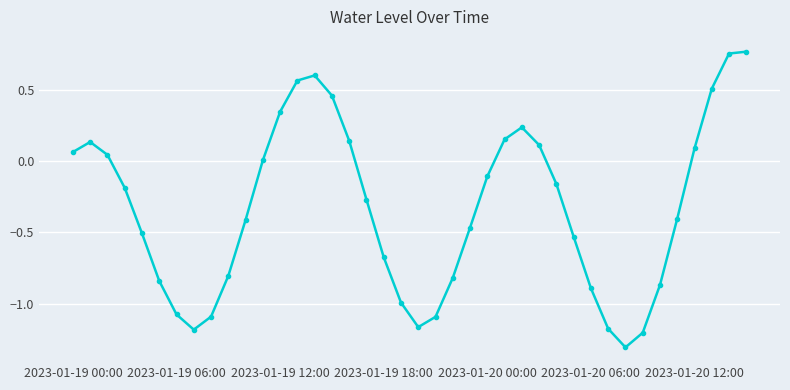

What is the sum of all values?

-13.2